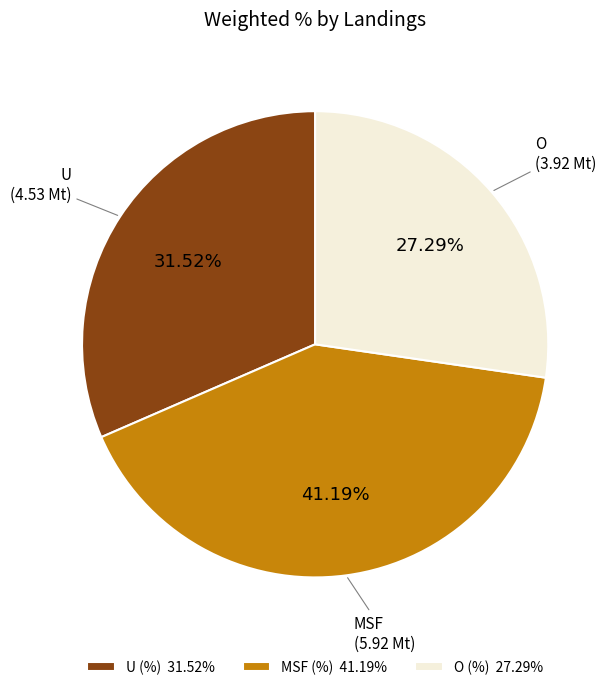

To the nearest percent, what portion does MSF (%) represent?

41%